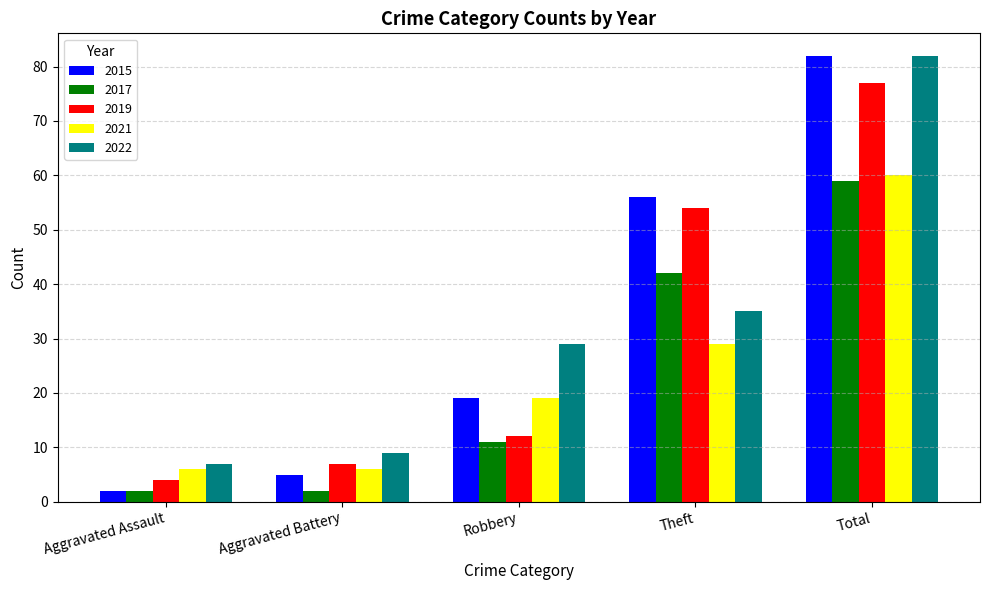

Read the 2022 value at Robbery.

29